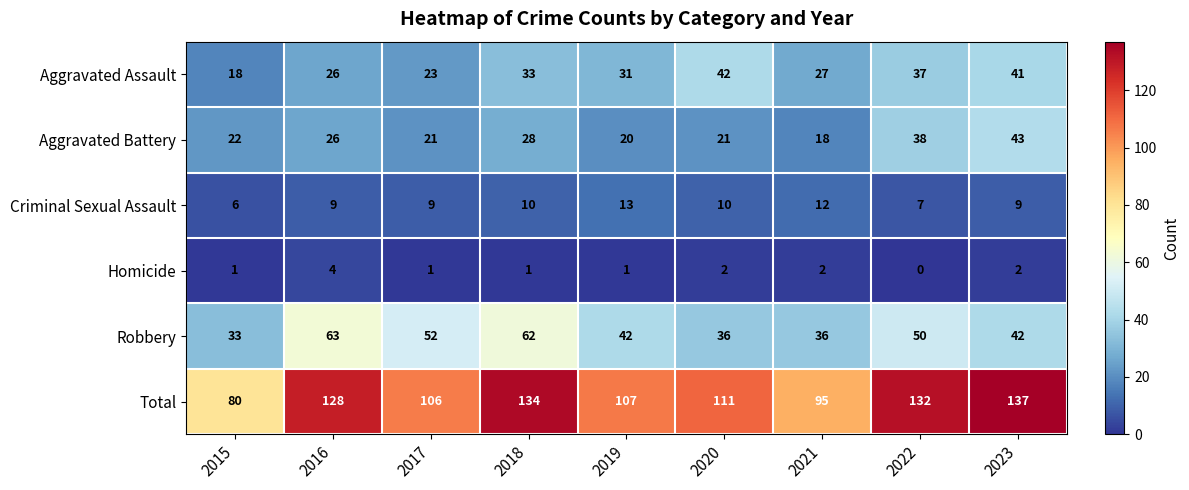

Which series has the largest total across all categories?

Total